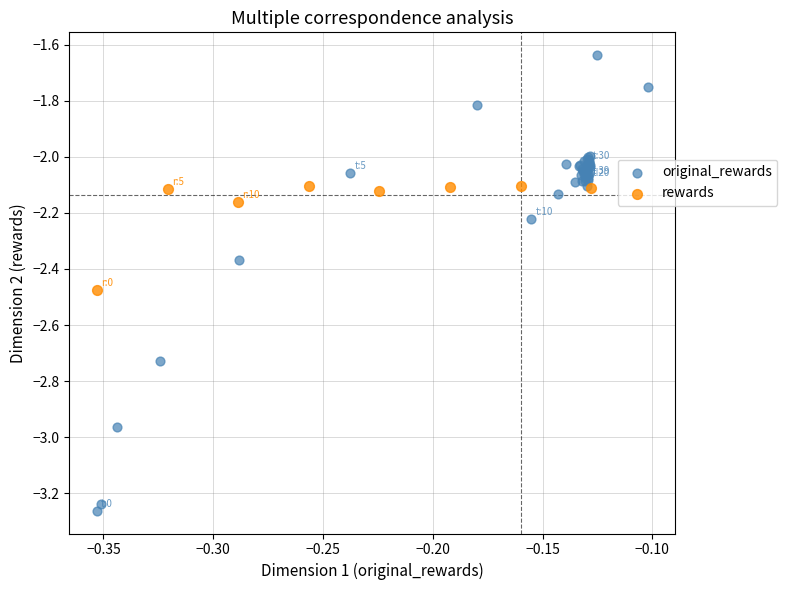

Which series reaches the maximum Y coordinate?

original_rewards